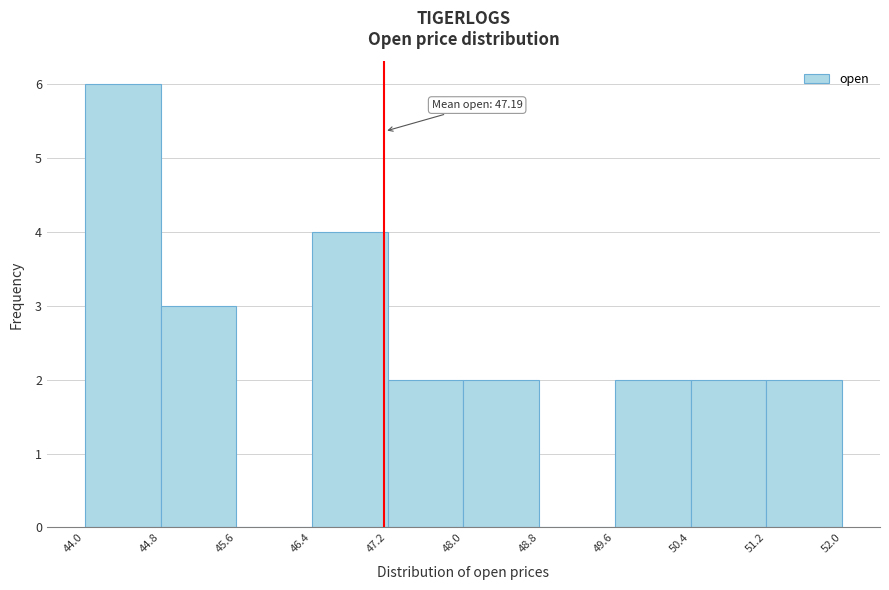

Which range on the x-axis has the tallest bar?

44.0 to 44.8